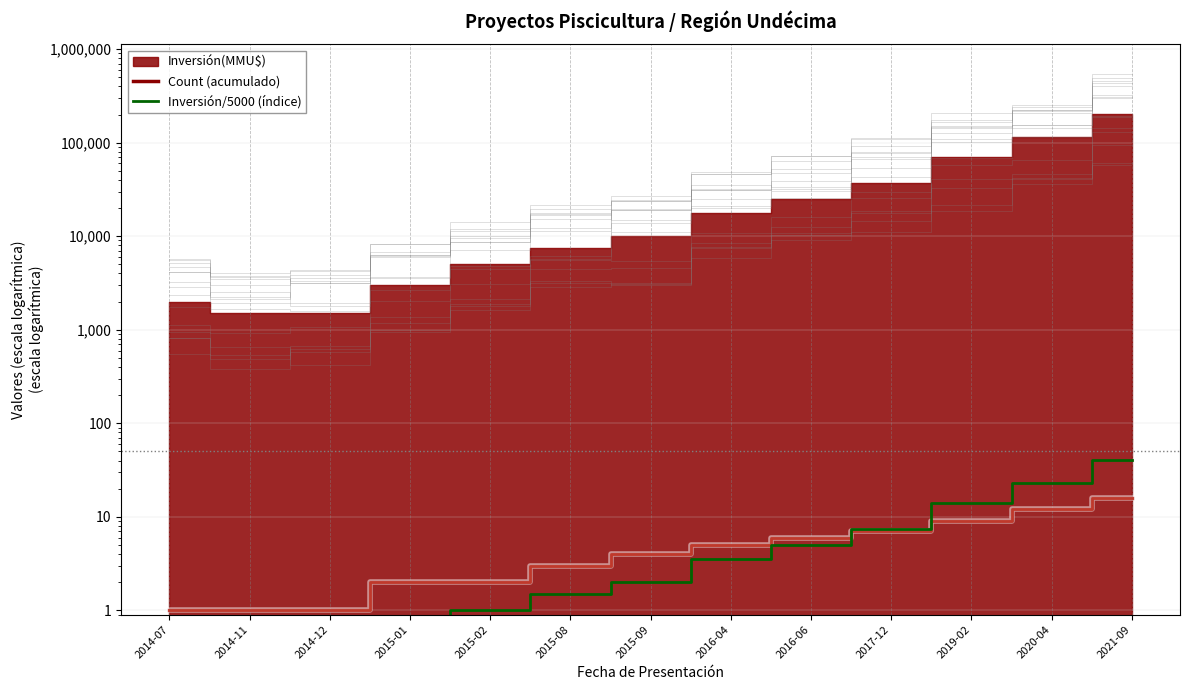

Rank the categories by Inversión/5000 (índice) value from highest to lowest.

2021-09, 2020-04, 2019-02, 2017-12, 2016-06, 2016-04, 2015-09, 2015-08, 2015-02, 2015-01, 2014-07, 2014-11, 2014-12